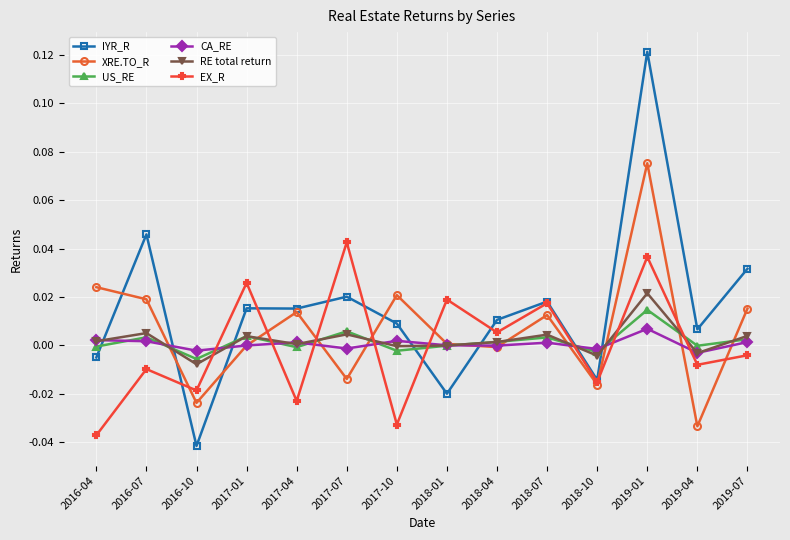

At which category does US_RE reach its first local valley?

2016-10